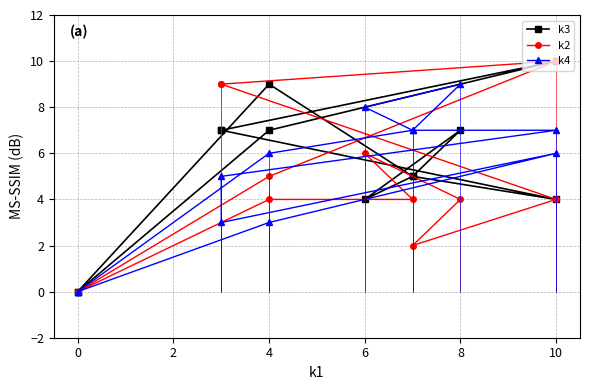

What is the sum of all k3 values?

65